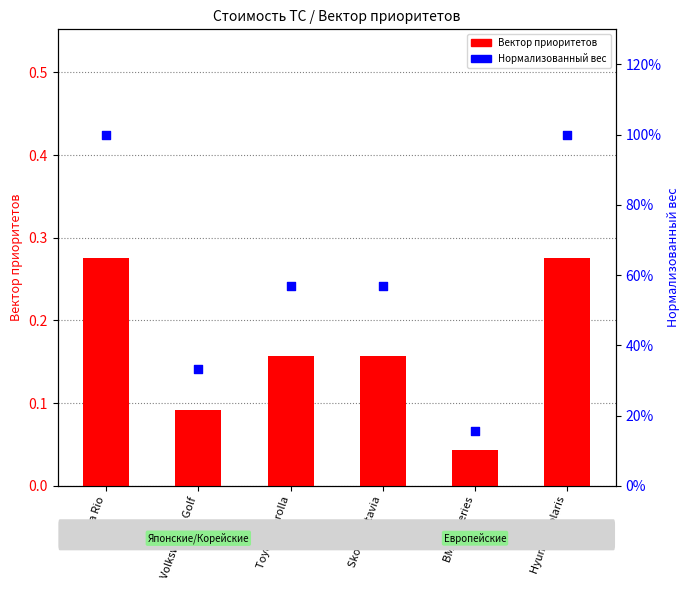

Which series contains the highest Y value?

Нормализованный вес